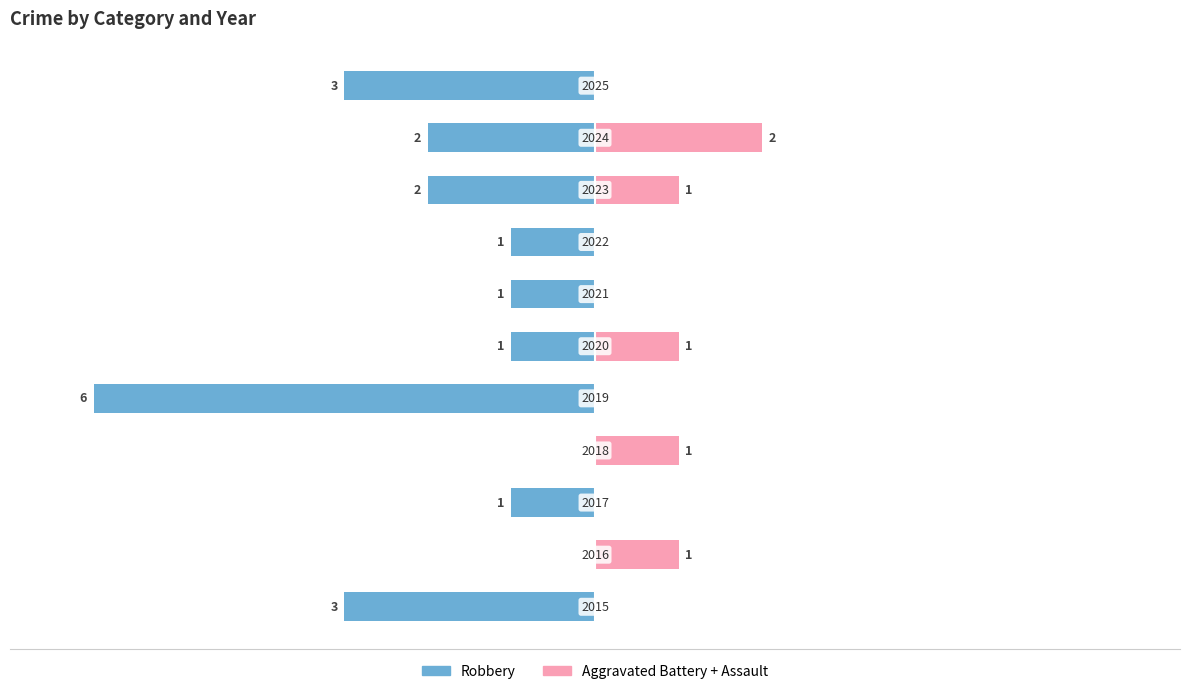

How many values in Aggravated Battery + Assault are above zero?

5